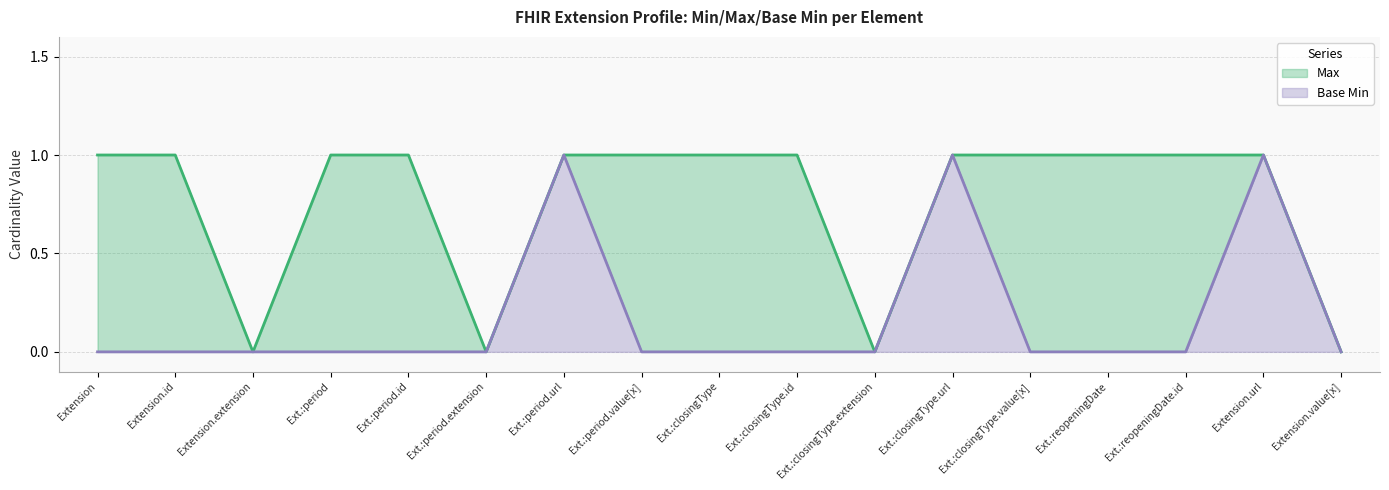

List the series in order of their peak value, highest first.

Max, Base Min